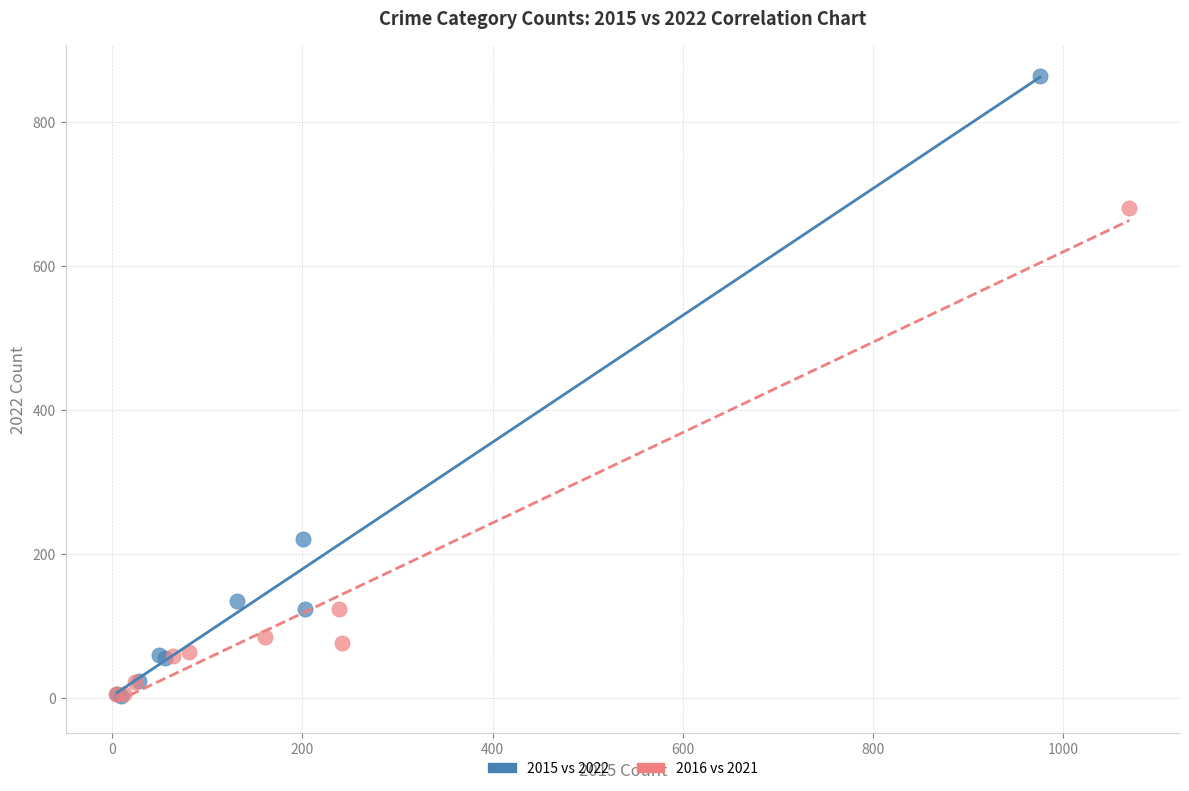

Which series has the widest spread of Y values?

2015 vs 2022